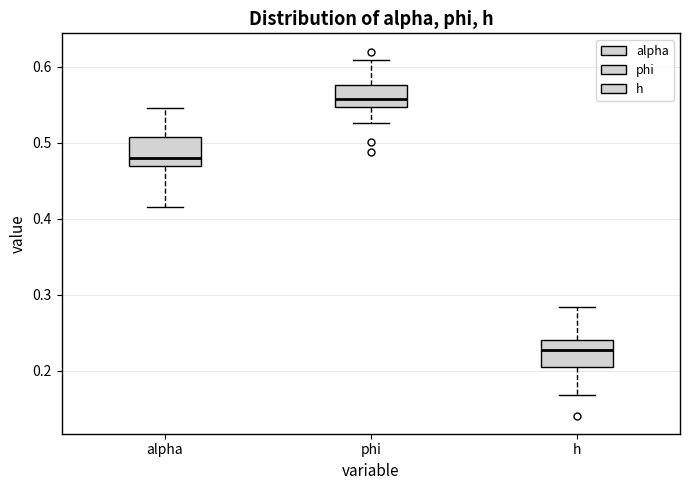

Which box has the lowest median line?

h